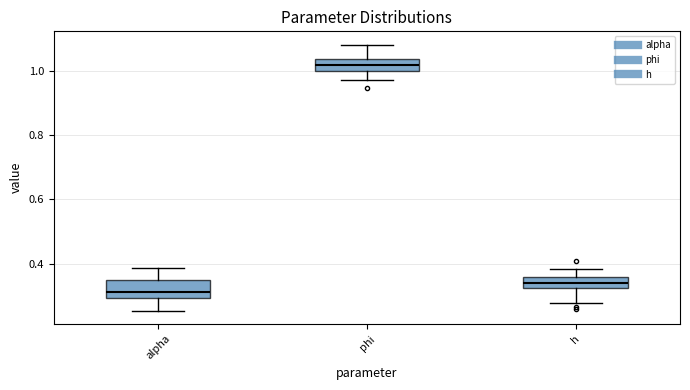

Reading left to right, read every box against the y-axis: the position of its median line, the range the box covers, and the ends of its whiskers. The values are not printed on the chart, so give them approximately, as read against the axis.

alpha: median 0.32, box 0.30 to 0.34, whiskers 0.26 to 0.38
phi: median 1.02, box 1.00 to 1.04, whiskers 0.98 to 1.08
h: median 0.34, box 0.32 to 0.36, whiskers 0.28 to 0.38